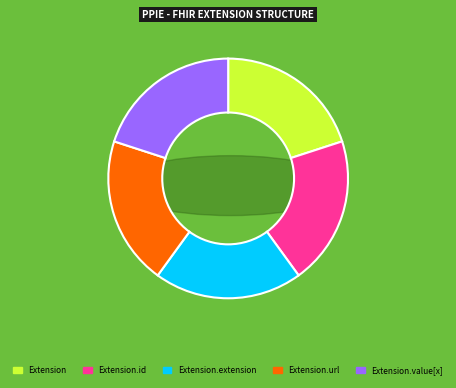

How many segments does this pie chart have?

5